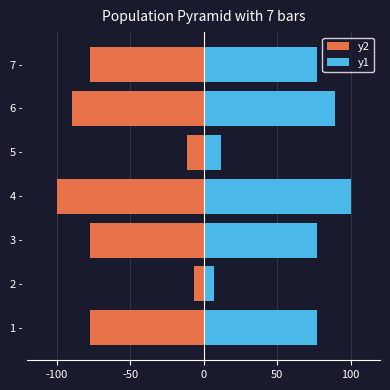

Which series has the widest spread of values?

y2